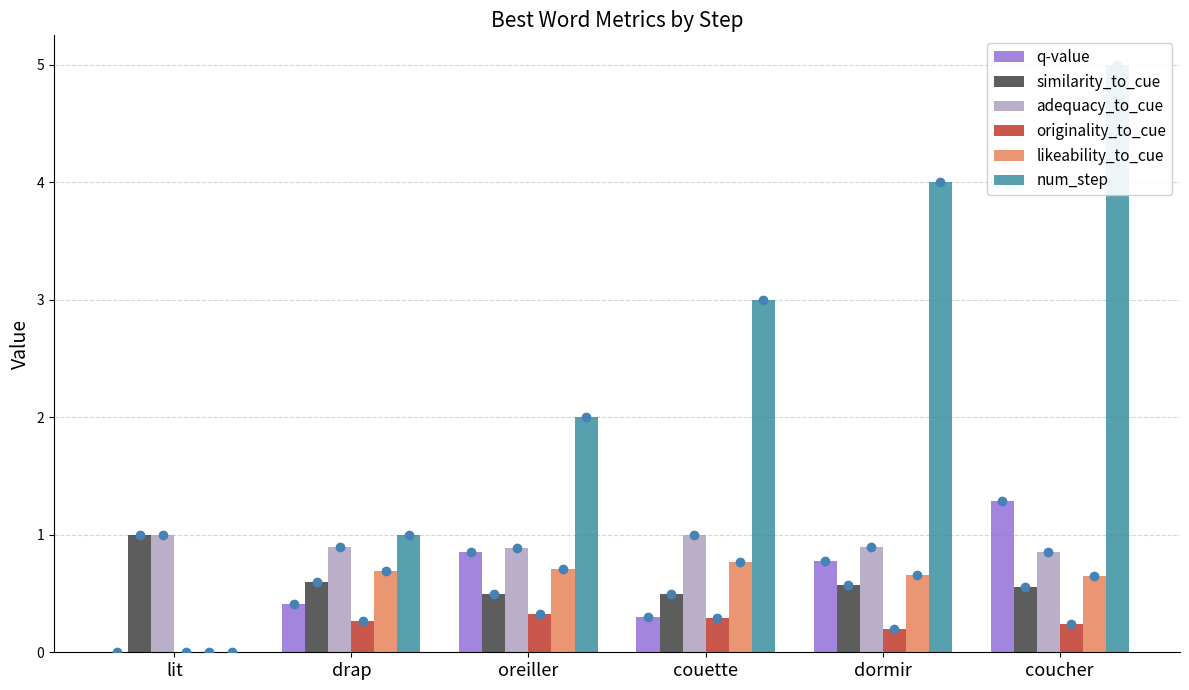

Is the value of adequacy_to_cue at coucher greater than the value of similarity_to_cue at coucher?

Yes